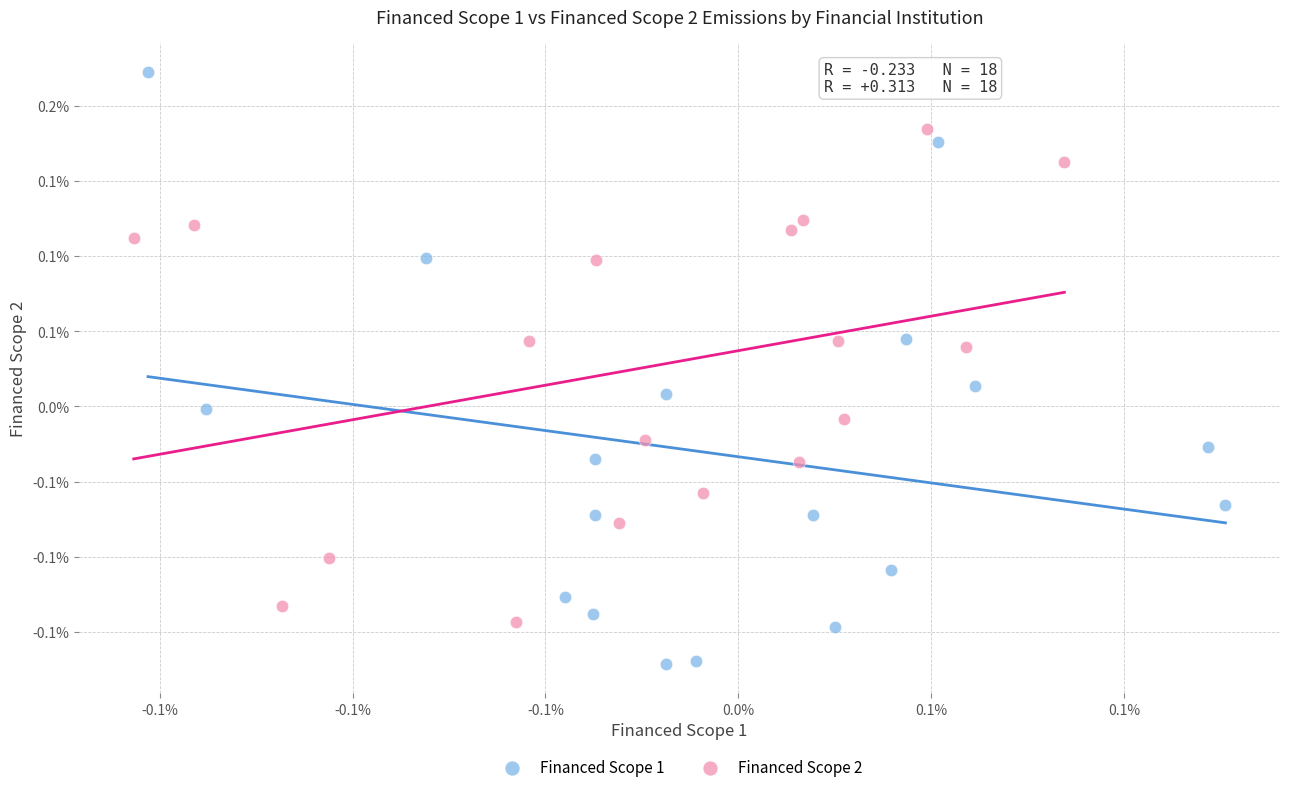

Which series has the largest Y range (max minus min)?

Financed Scope 1